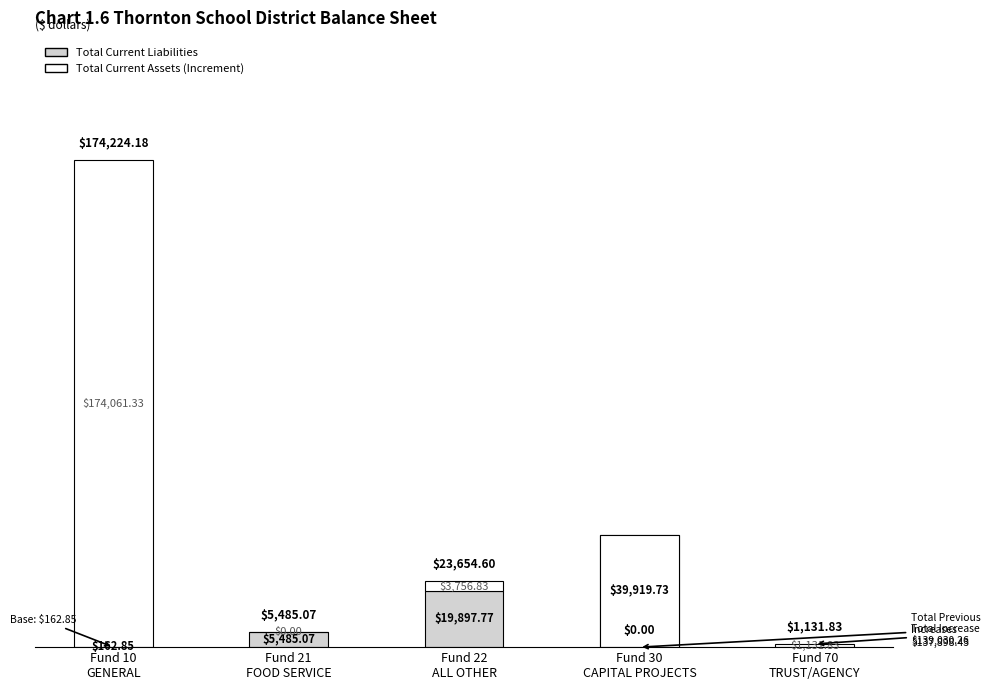

Reading left to right, list all the values displayed in this chart.

Total Current Liabilities: Fund 10
GENERAL=162.8	Fund 21
FOOD SERVICE=5485.1	Fund 22
ALL OTHER=19897.8	Fund 30
CAPITAL PROJECTS=39919.7	Fund 70
TRUST/AGENCY=0.0
Total Current Assets (Increment): Fund 10
GENERAL=174061.3	Fund 21
FOOD SERVICE=0.0	Fund 22
ALL OTHER=3756.8	Fund 30
CAPITAL PROJECTS=-39919.7	Fund 70
TRUST/AGENCY=1131.8